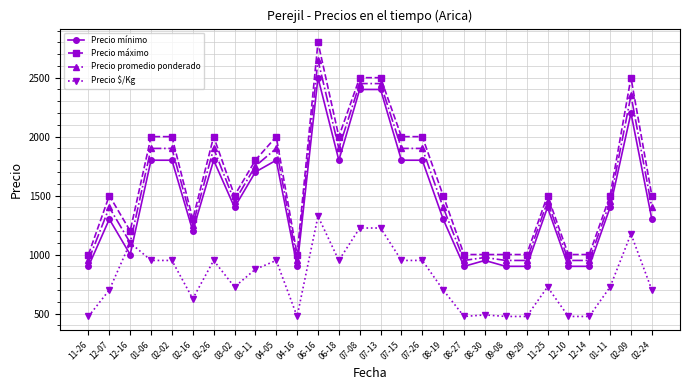

Which series has the largest total across all categories?

Precio máximo